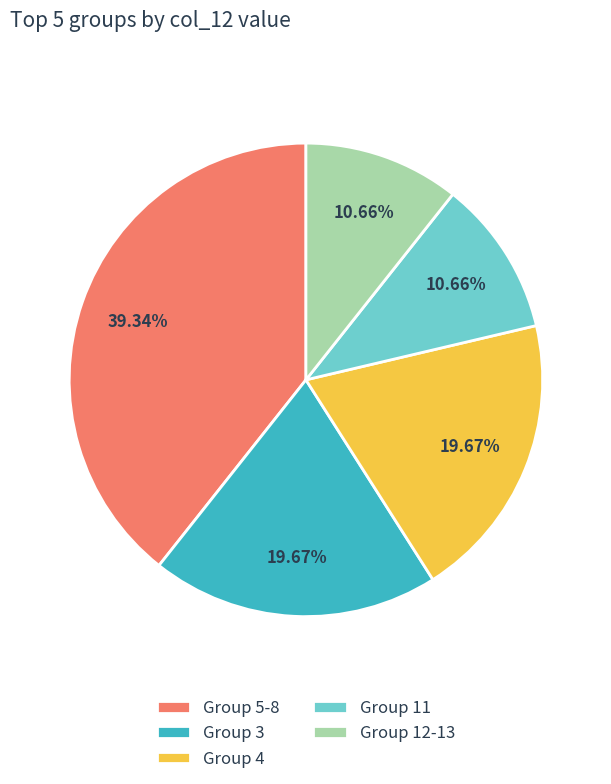

Which slice is the largest?

Group 5-8